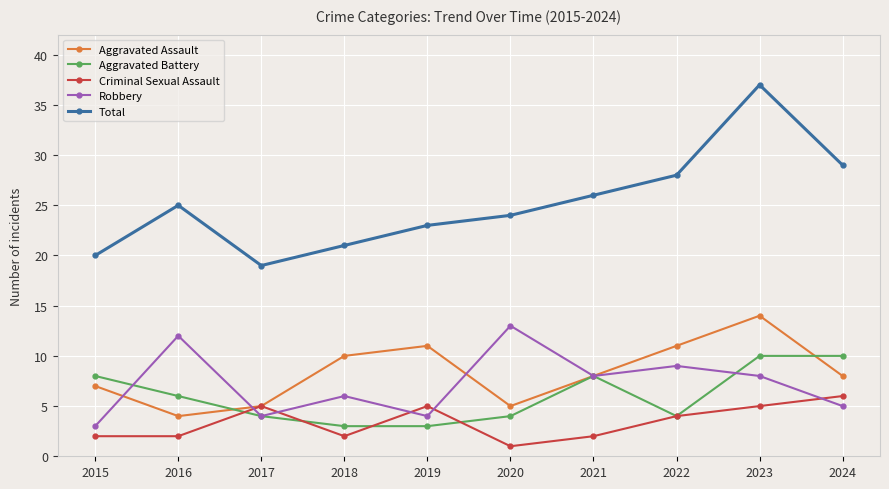

What is the total value across all series at 2015?

40